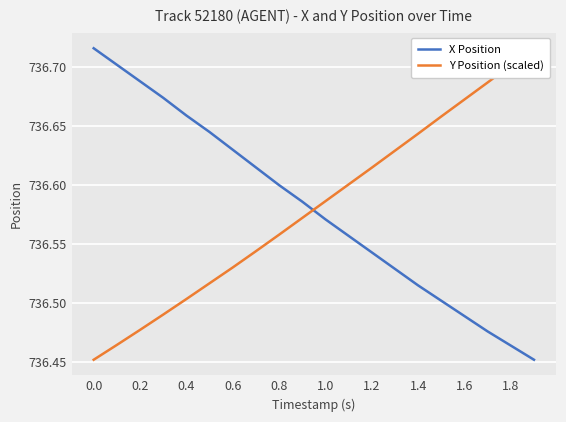

Rank the series by their maximum value, from highest to lowest.

X Position, Y Position (scaled)